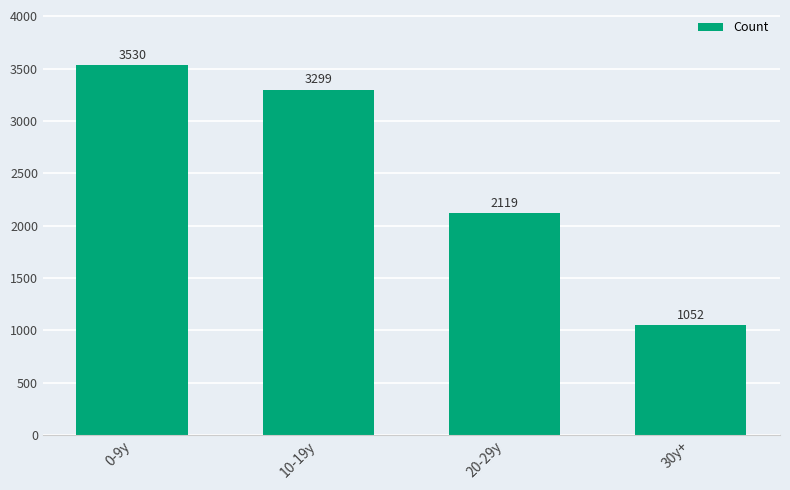

True or false: the data shows 3299 at 10-19y.

True